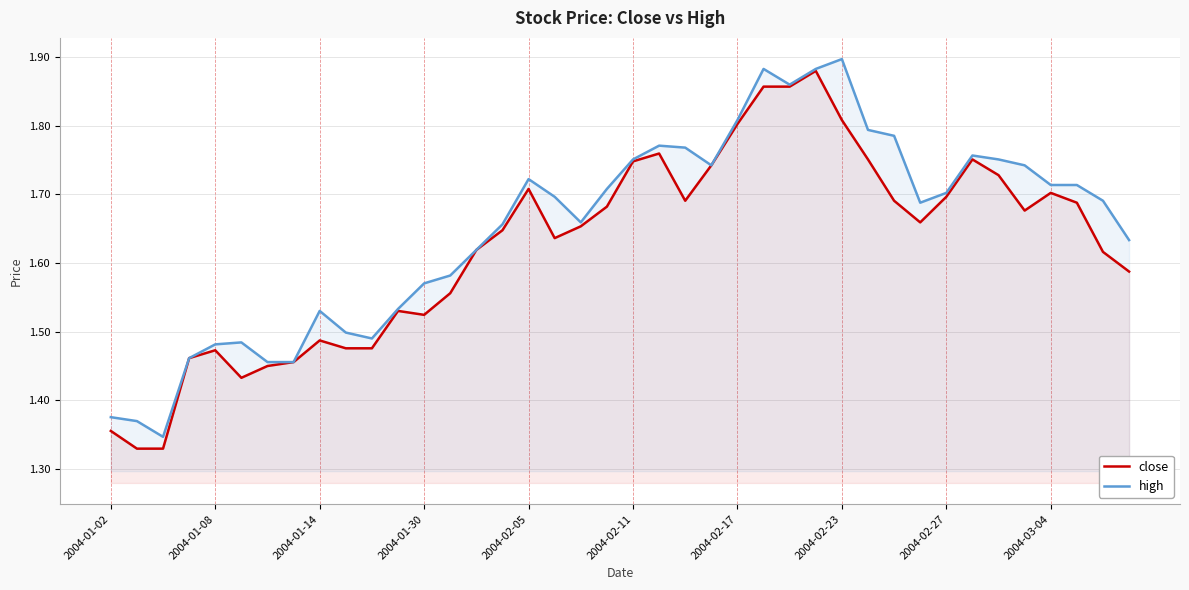

True or false: high and close cross at least once.

False